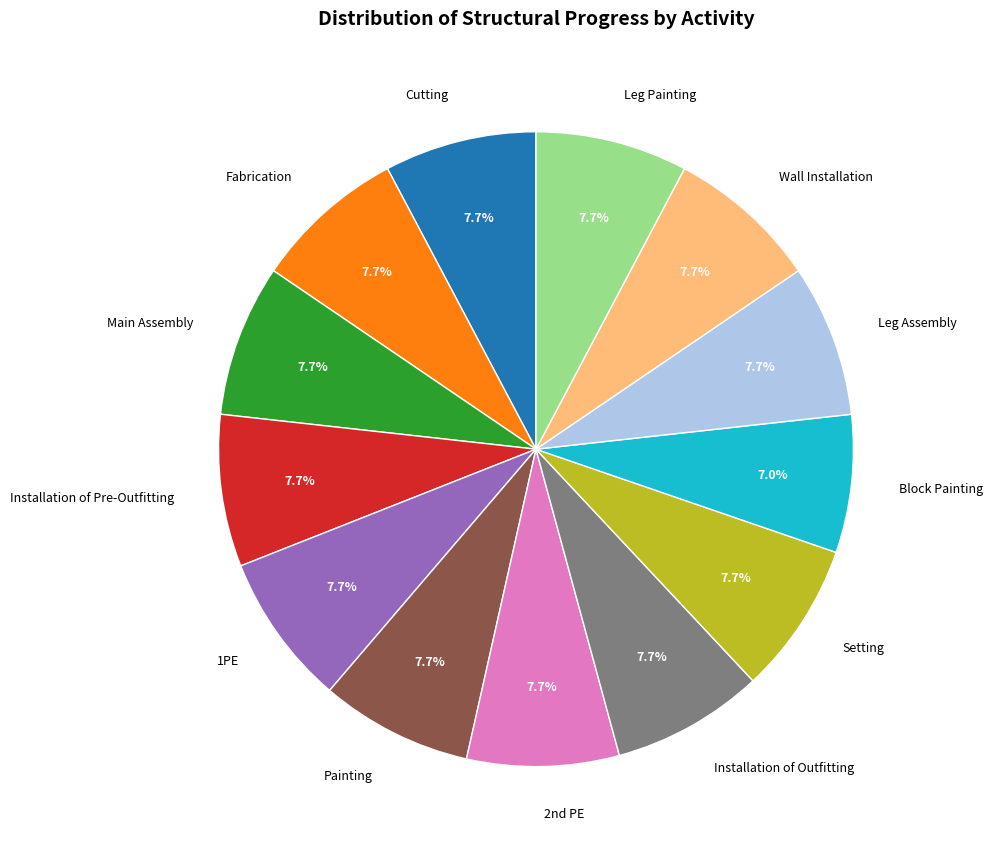

What is the ratio of the value at Fabrication to the value at Painting?

1.0